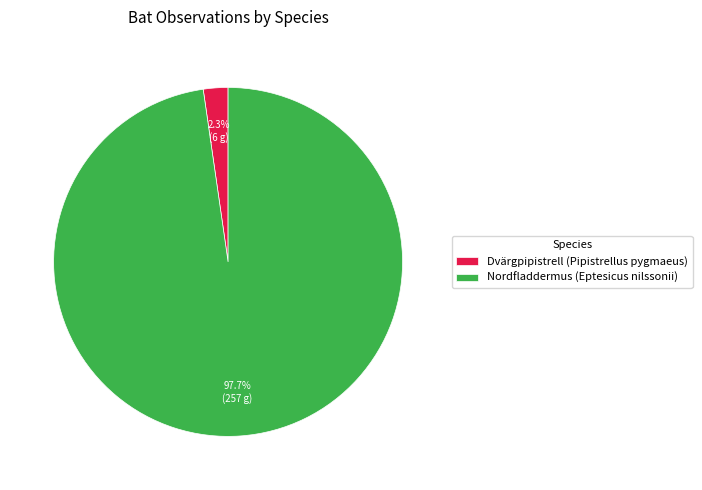

To the nearest percent, what percentage of the pie is Nordfladdermus (Eptesicus nilssonii)?

98%